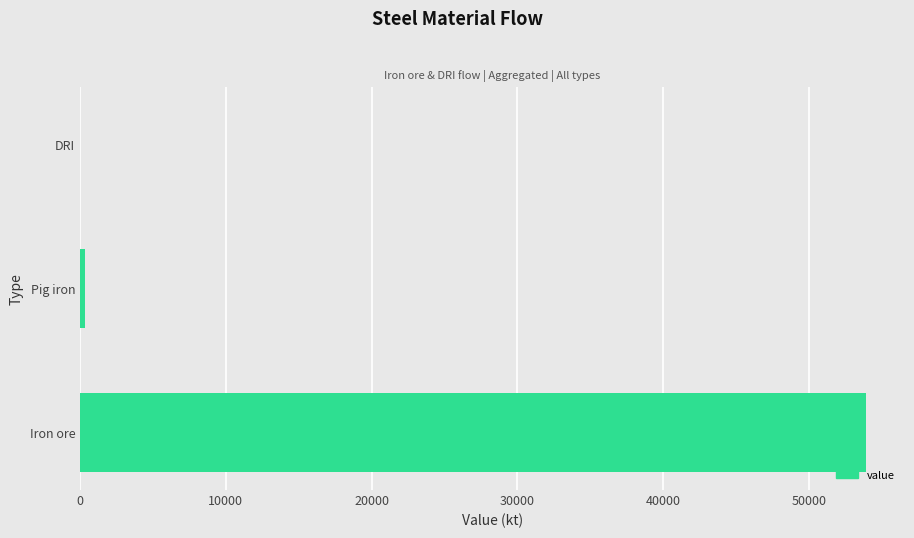

How many distinct data groups are displayed?

1